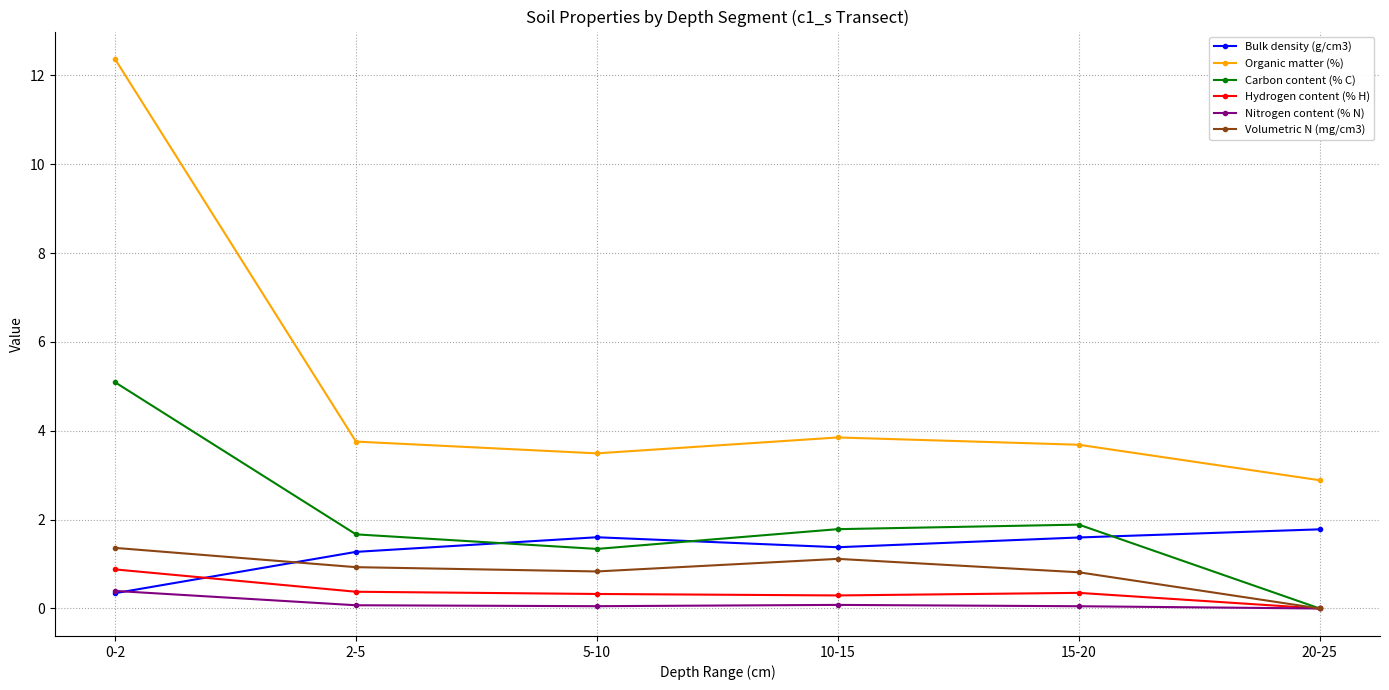

What is the maximum value for Carbon content (% C)?

5.1